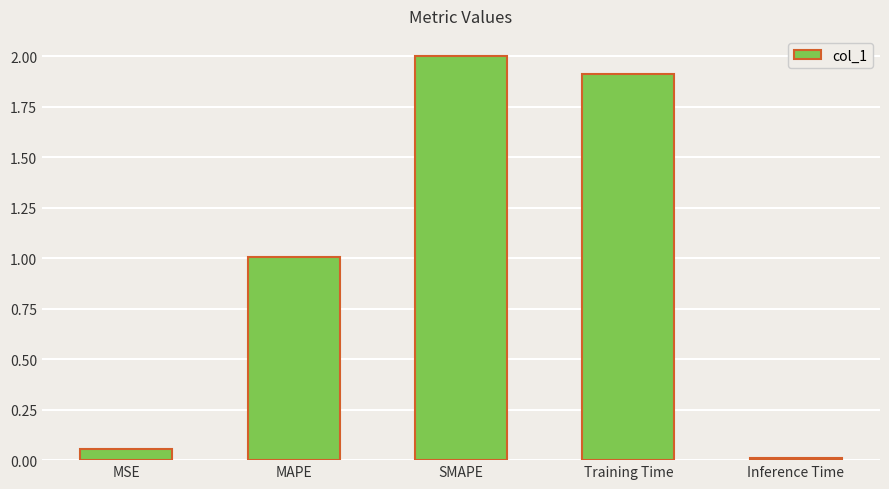

Read the value at SMAPE.

2.0